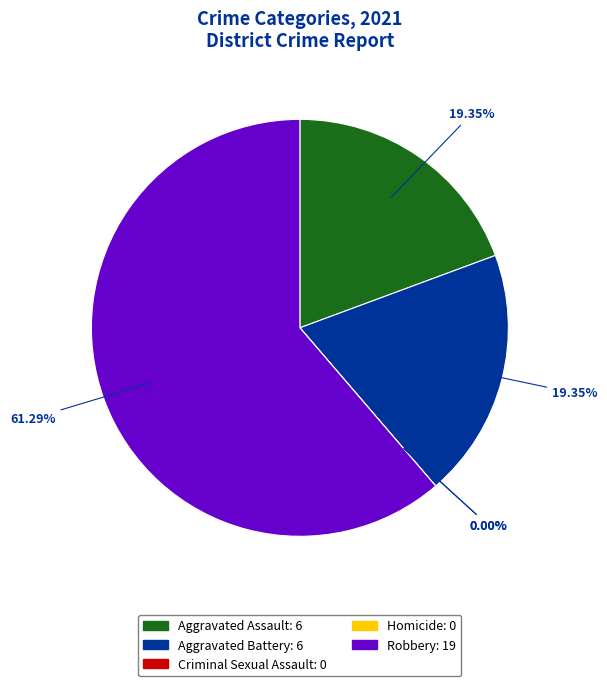

True or false: Homicide accounts for 0% of the total.

True